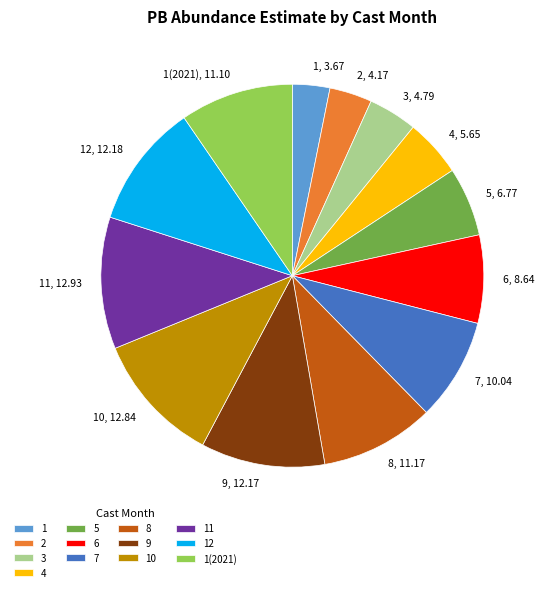

Combined, do 8 and 1 account for over 50%?

No